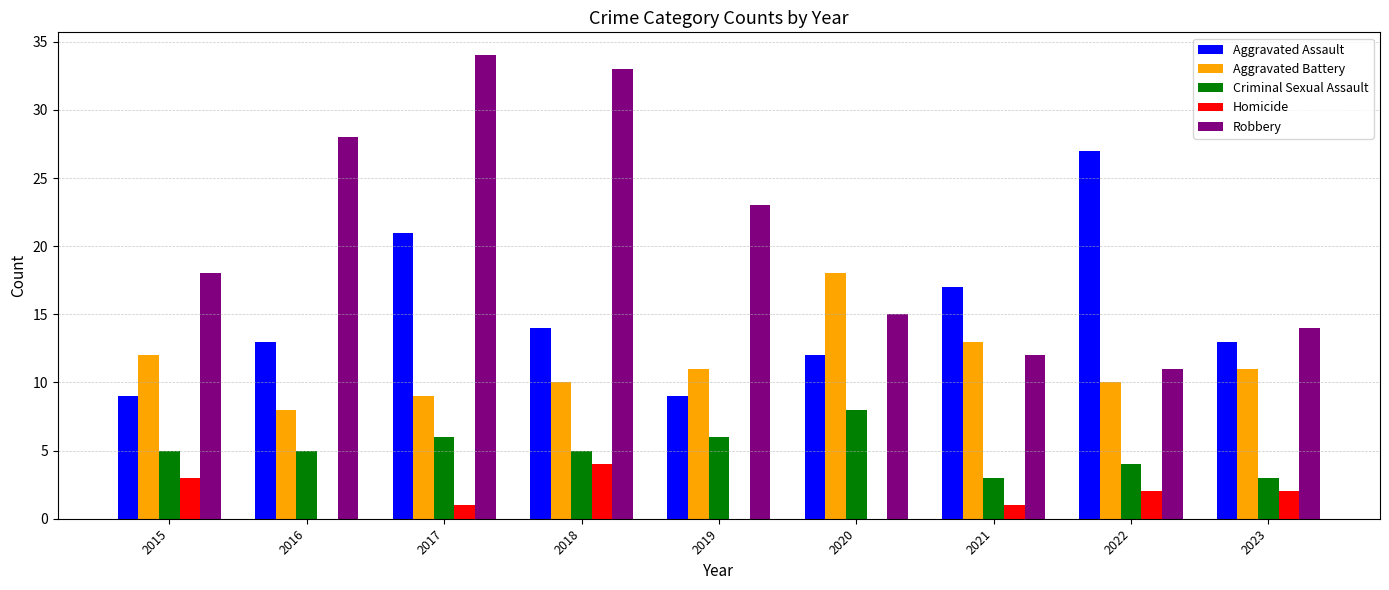

Reading left to right, what are all the values shown in this chart?

Aggravated Assault: 2015=9	2016=13	2017=21	2018=14	2019=9	2020=12	2021=17	2022=27	2023=13
Aggravated Battery: 2015=12	2016=8	2017=9	2018=10	2019=11	2020=18	2021=13	2022=10	2023=11
Criminal Sexual Assault: 2015=5	2016=5	2017=6	2018=5	2019=6	2020=8	2021=3	2022=4	2023=3
Homicide: 2015=3	2016=0	2017=1	2018=4	2019=0	2020=0	2021=1	2022=2	2023=2
Robbery: 2015=18	2016=28	2017=34	2018=33	2019=23	2020=15	2021=12	2022=11	2023=14